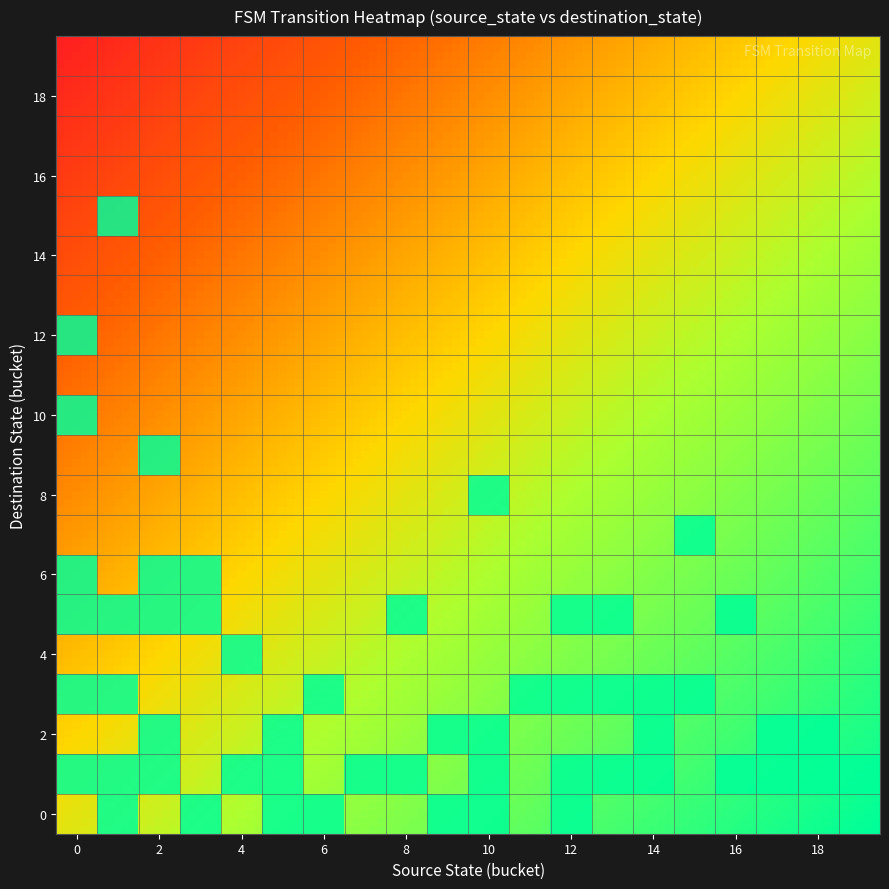

Which has a higher value, 2 or 16?

2